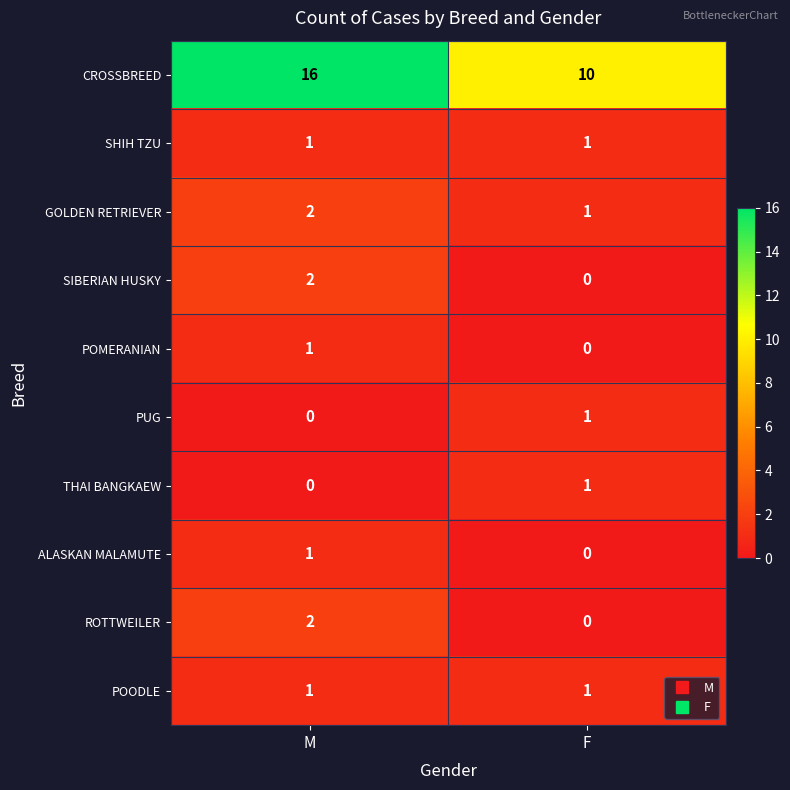

True or false: POMERANIAN has a value of 0 at F.

True